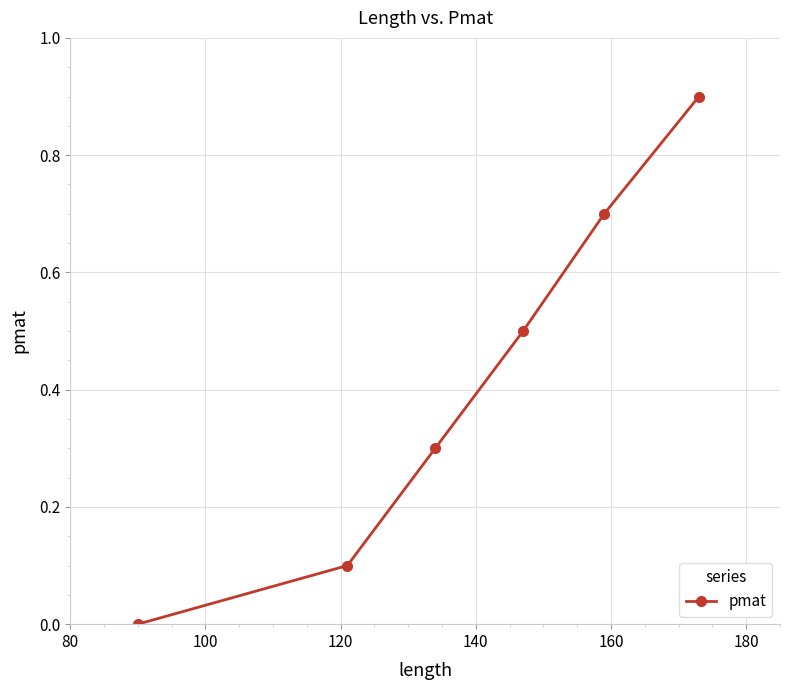

True or false: there are more than 1 points higher than both neighbors.

False